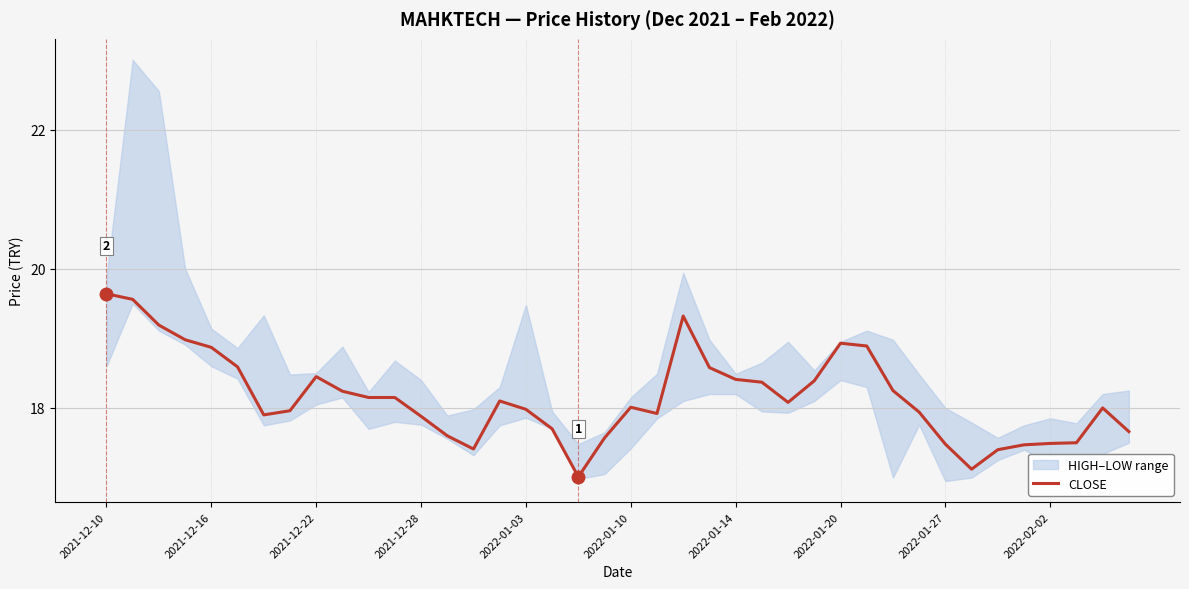

What is the lowest value of the CLOSE series?

17.0